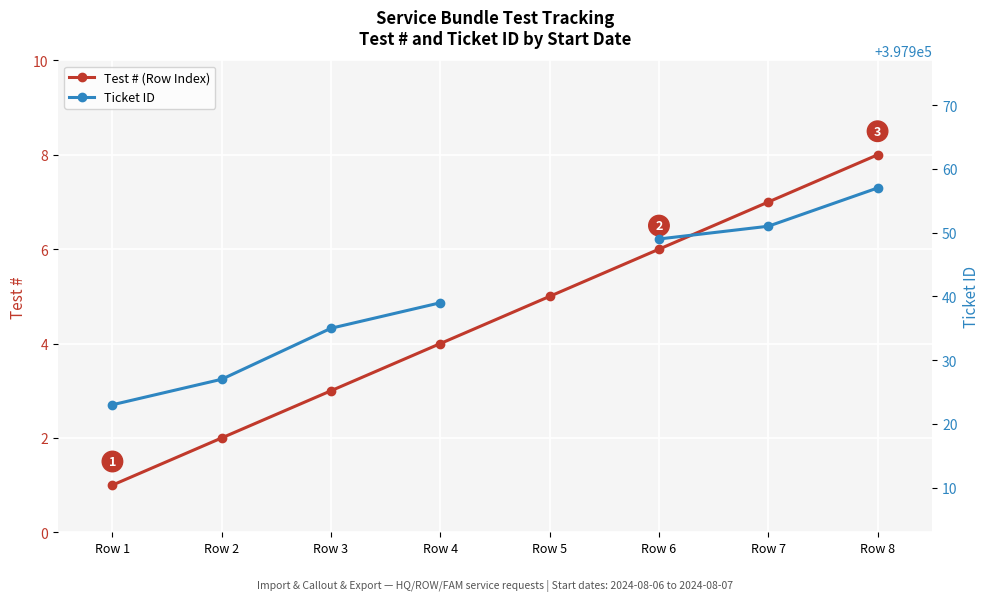

What is the value of the Ticket ID point at the 7th from the left?

397951.0